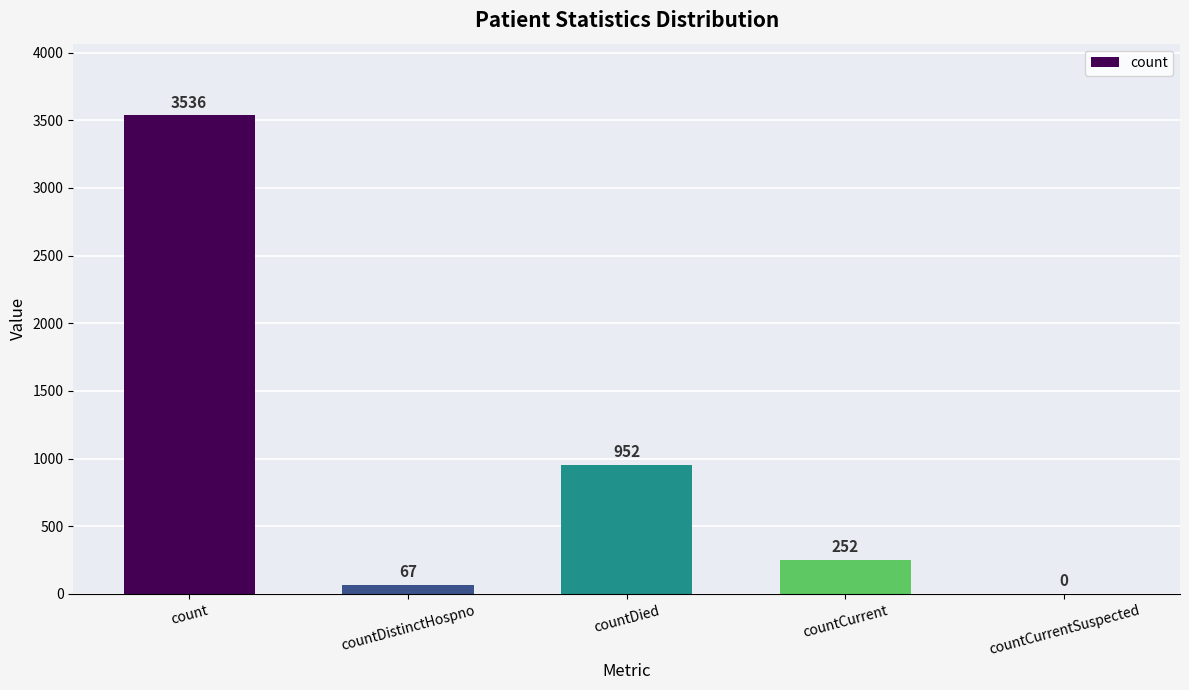

How many positive values are there?

4